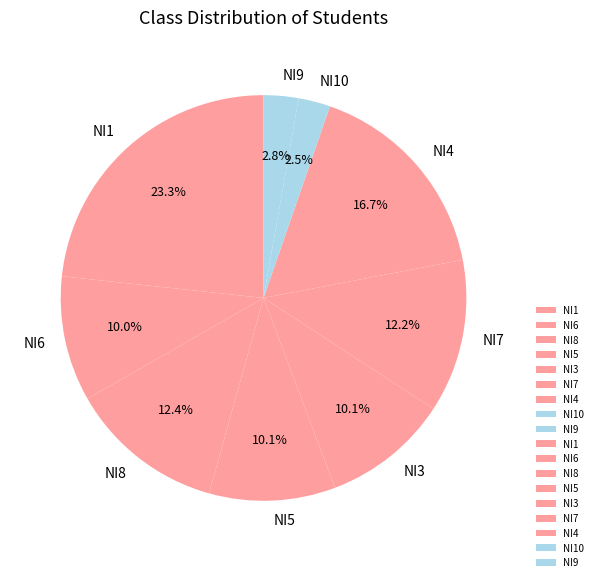

To the nearest percent, what is the difference between the largest and smallest slice percentages?

21%